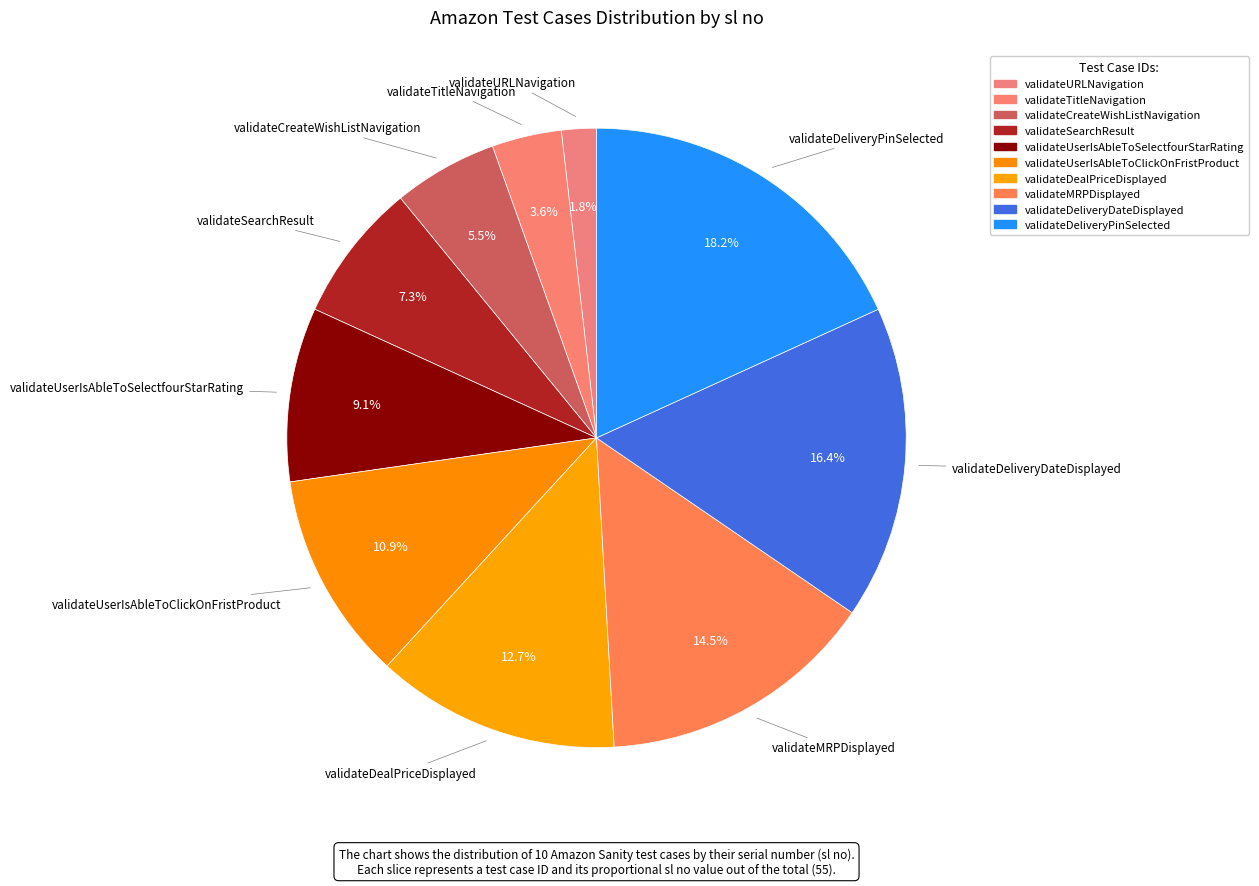

Between validateSearchResult and validateURLNavigation, which is larger?

validateSearchResult